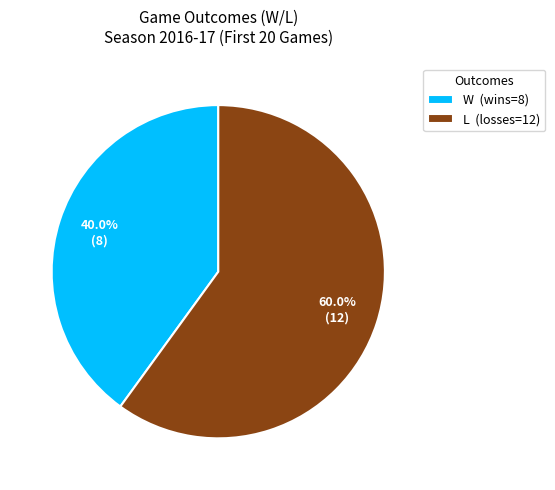

Rank the categories by value from highest to lowest.

L, W